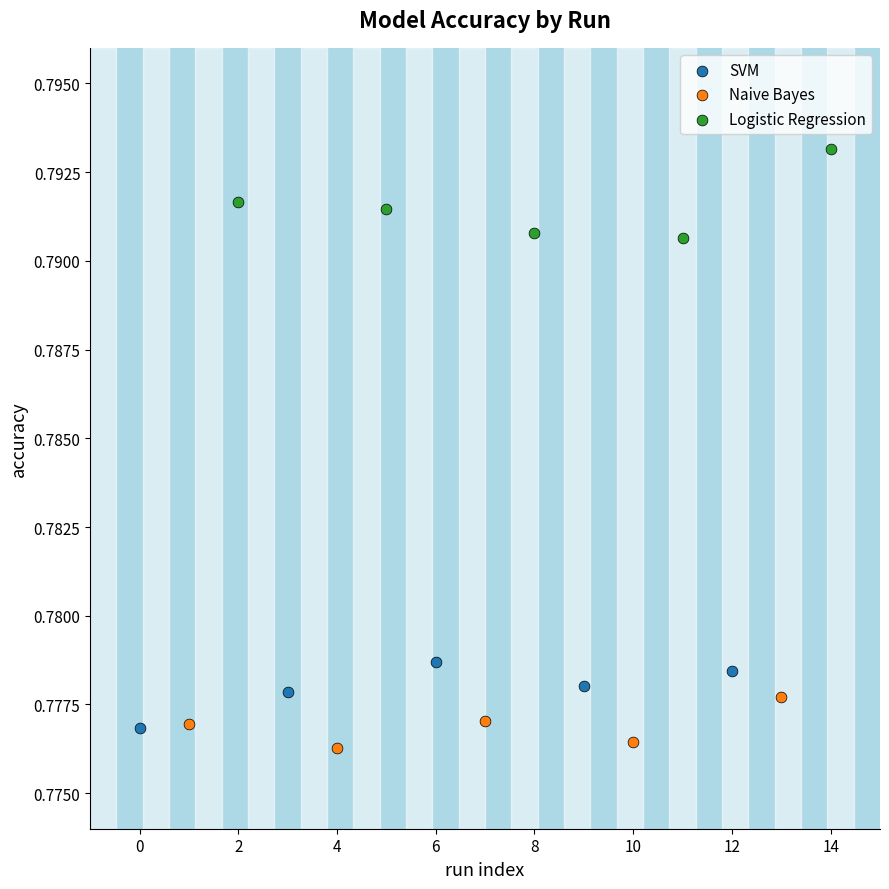

Which series contains the highest Y value?

Logistic Regression